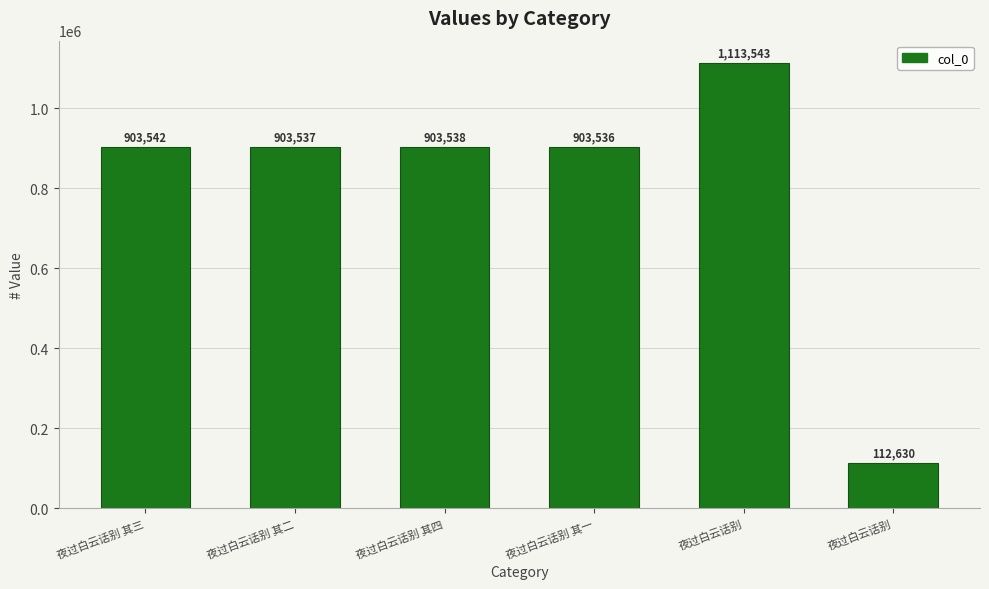

What is the label of the 5th bar from the right?

夜过白云话别 其二